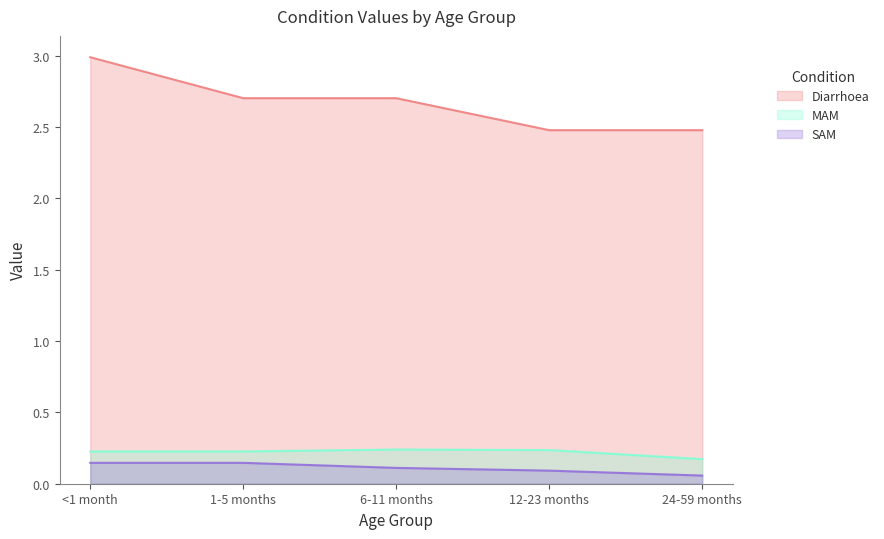

What is the label of the 2nd point from the right?

12-23 months